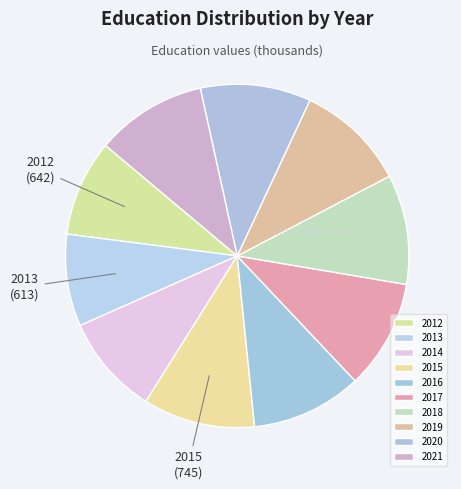

How many segments does this pie chart have?

10